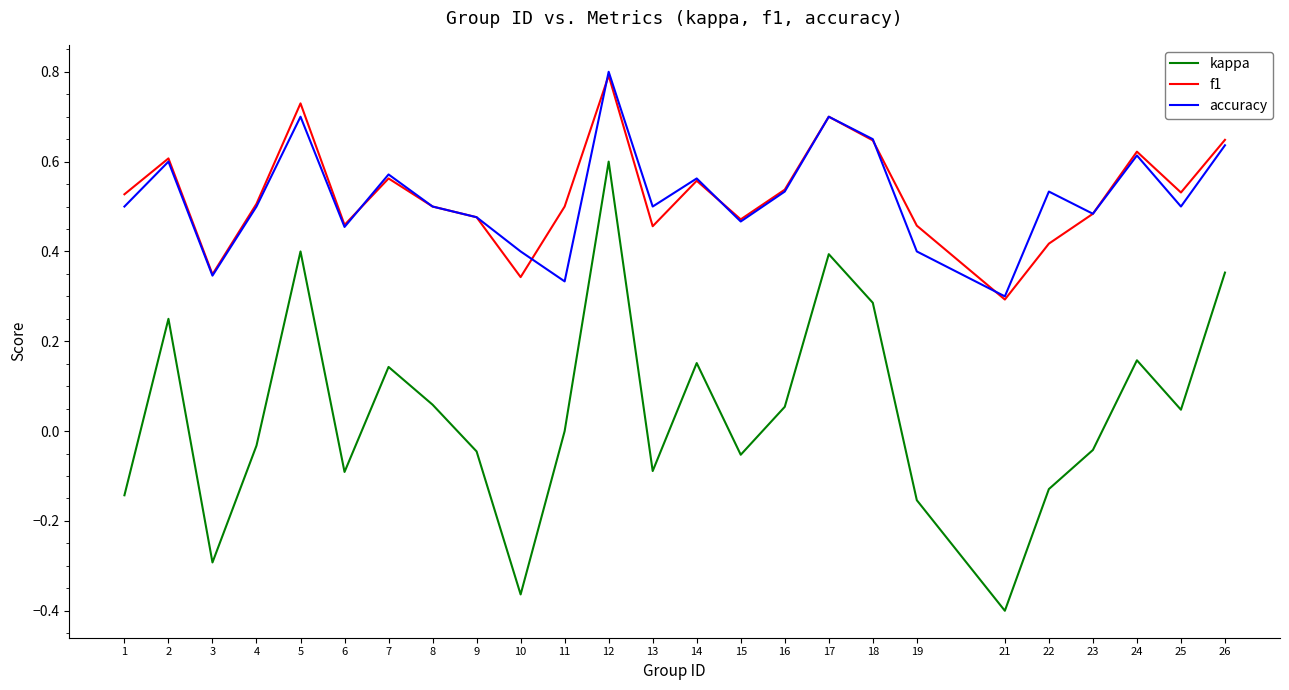

At which category does the chart reach its minimum across all series?

21